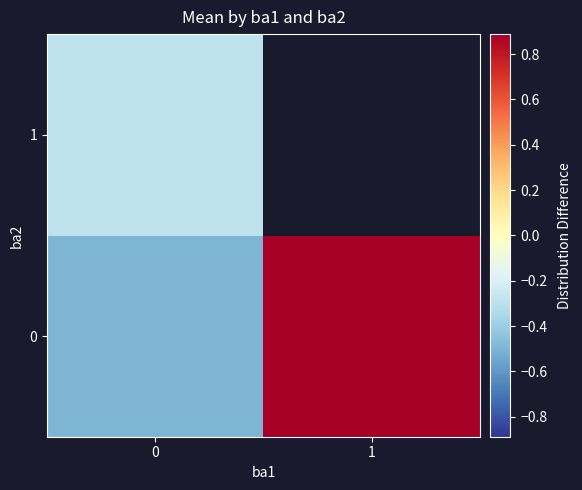

What is the maximum value shown in the chart?

0.9